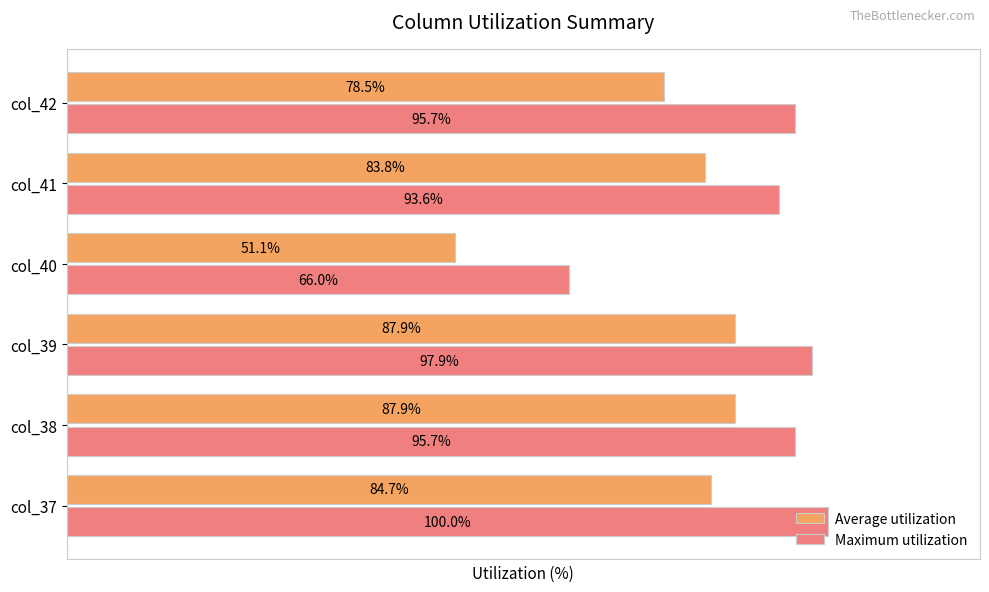

At which category does the chart reach its minimum across all series?

col_40